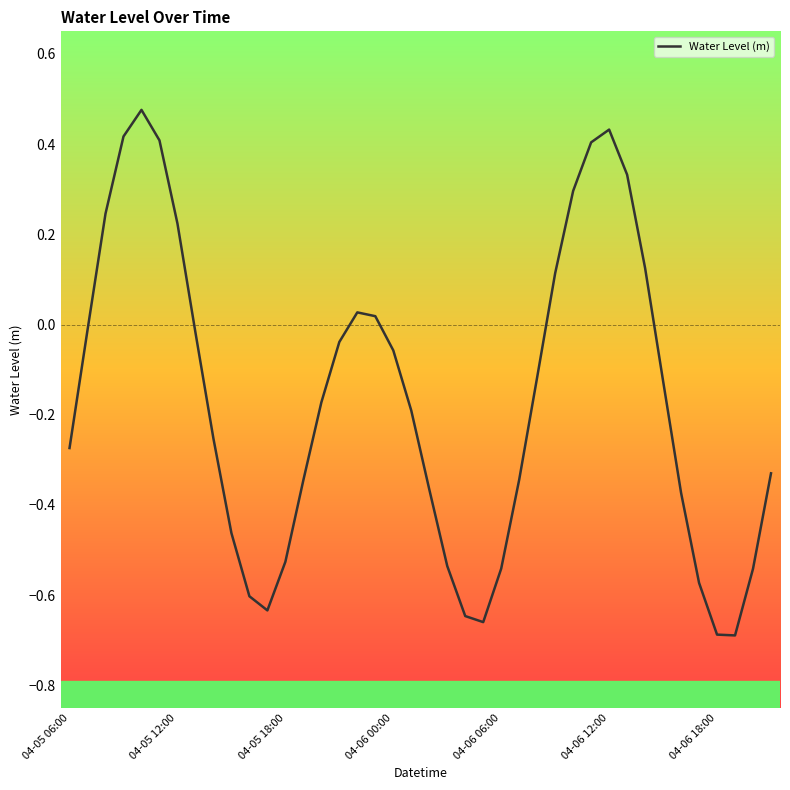

What is the difference between the maximum and minimum values?

1.2